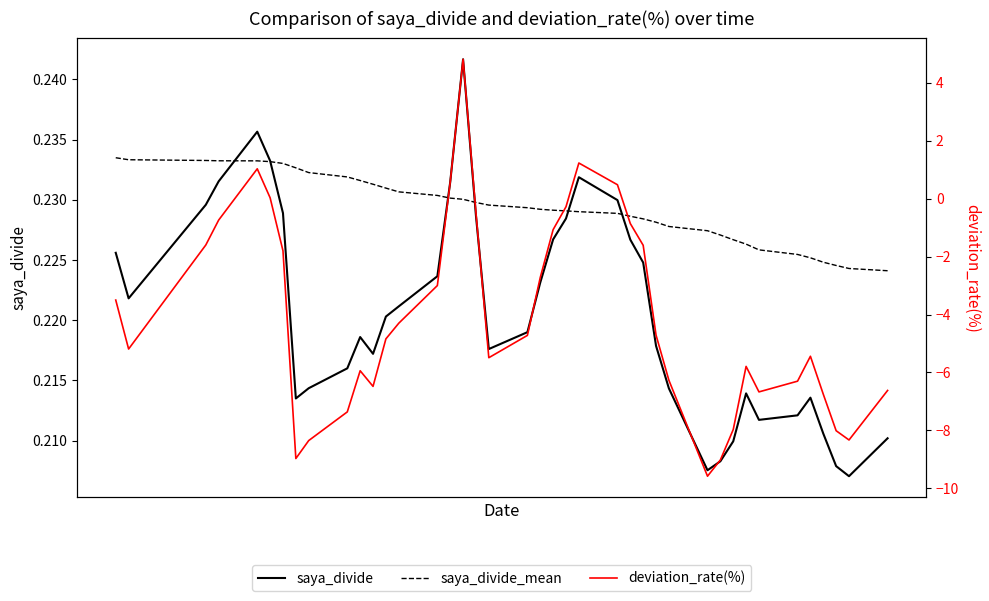

How many data points does each series have?

40